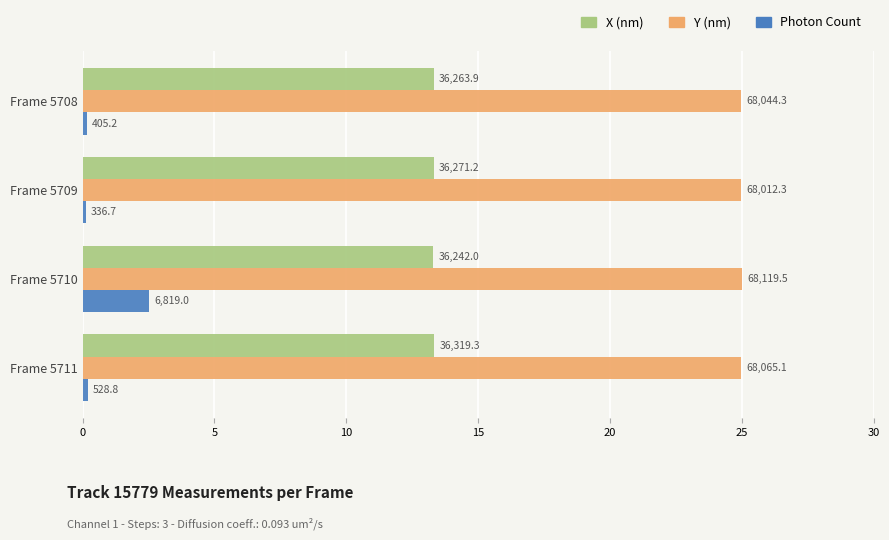

What are all the series names shown in the legend?

X (nm), Y (nm), Photon Count